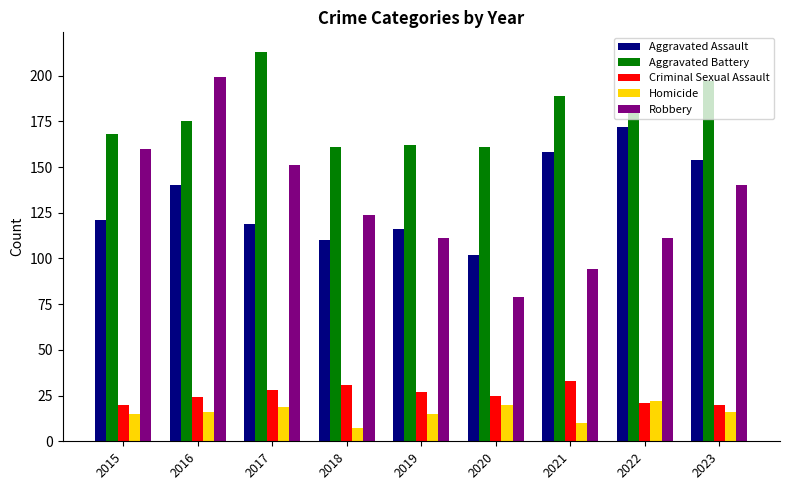

What is the difference between the Robbery values at 2016 and 2020?

120